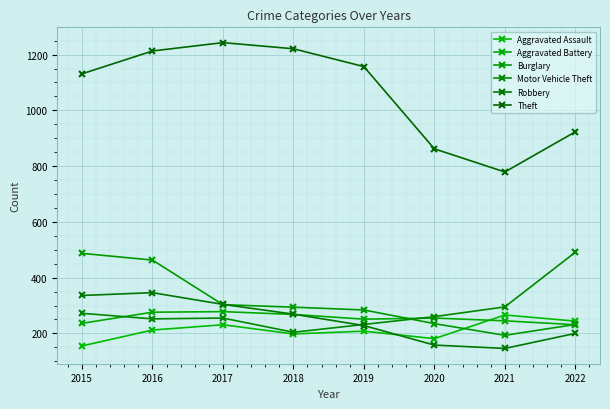

How many times do Aggravated Assault and Aggravated Battery cross each other?

1